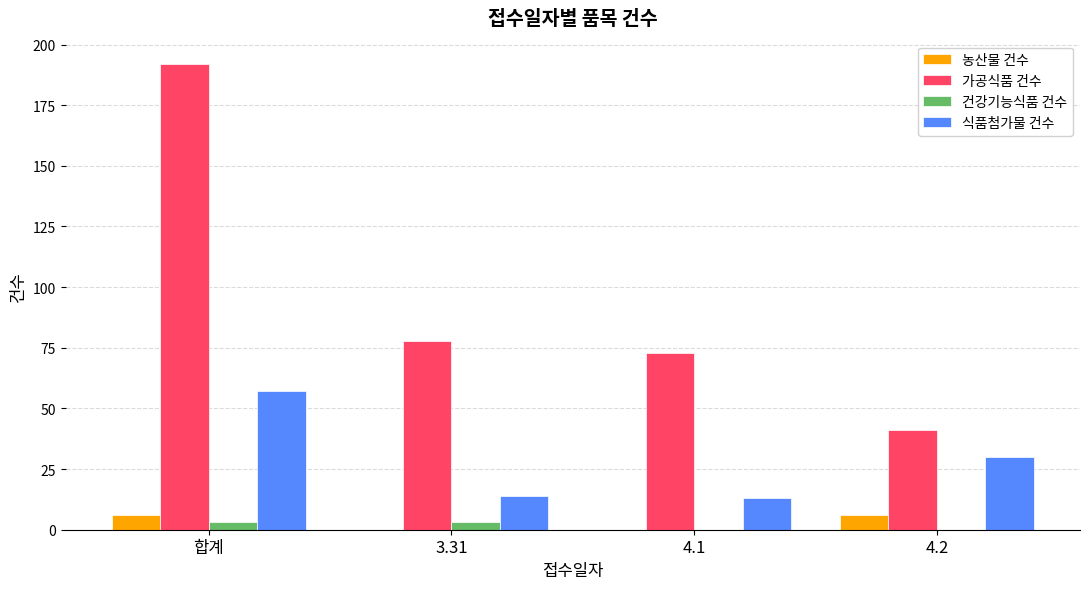

Which series has the largest total across all categories?

가공식품 건수